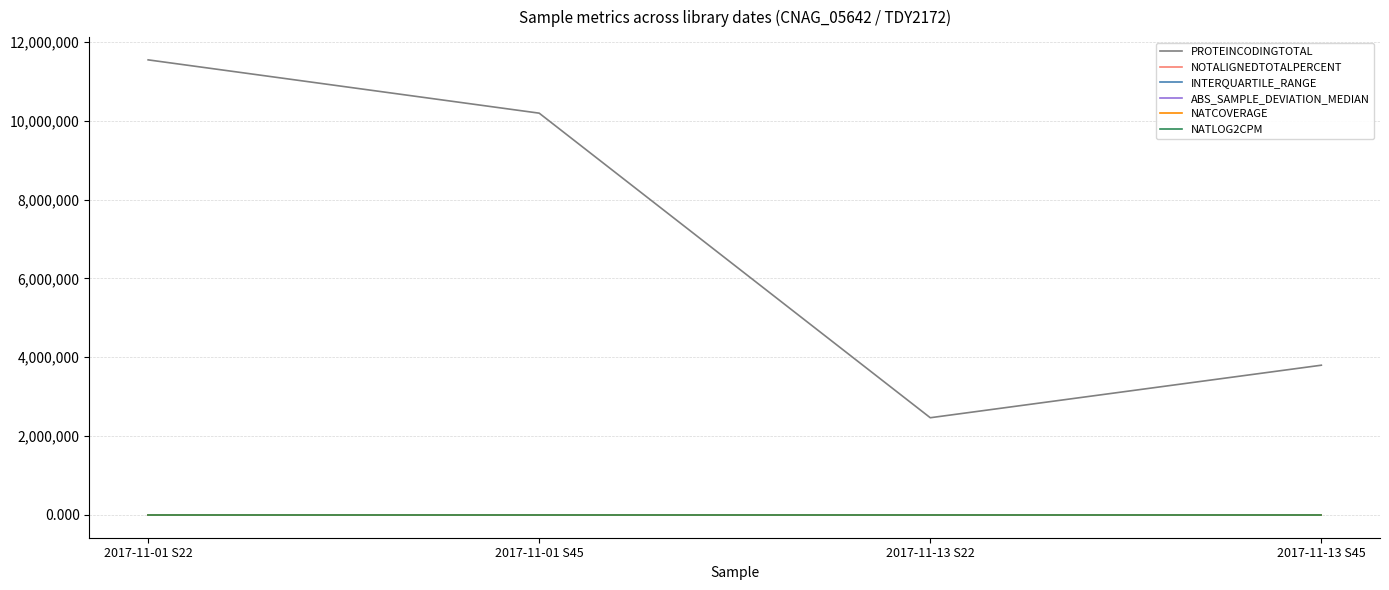

What is the spread (max minus min) of values at 2017-11-01 S45?

10192940.0